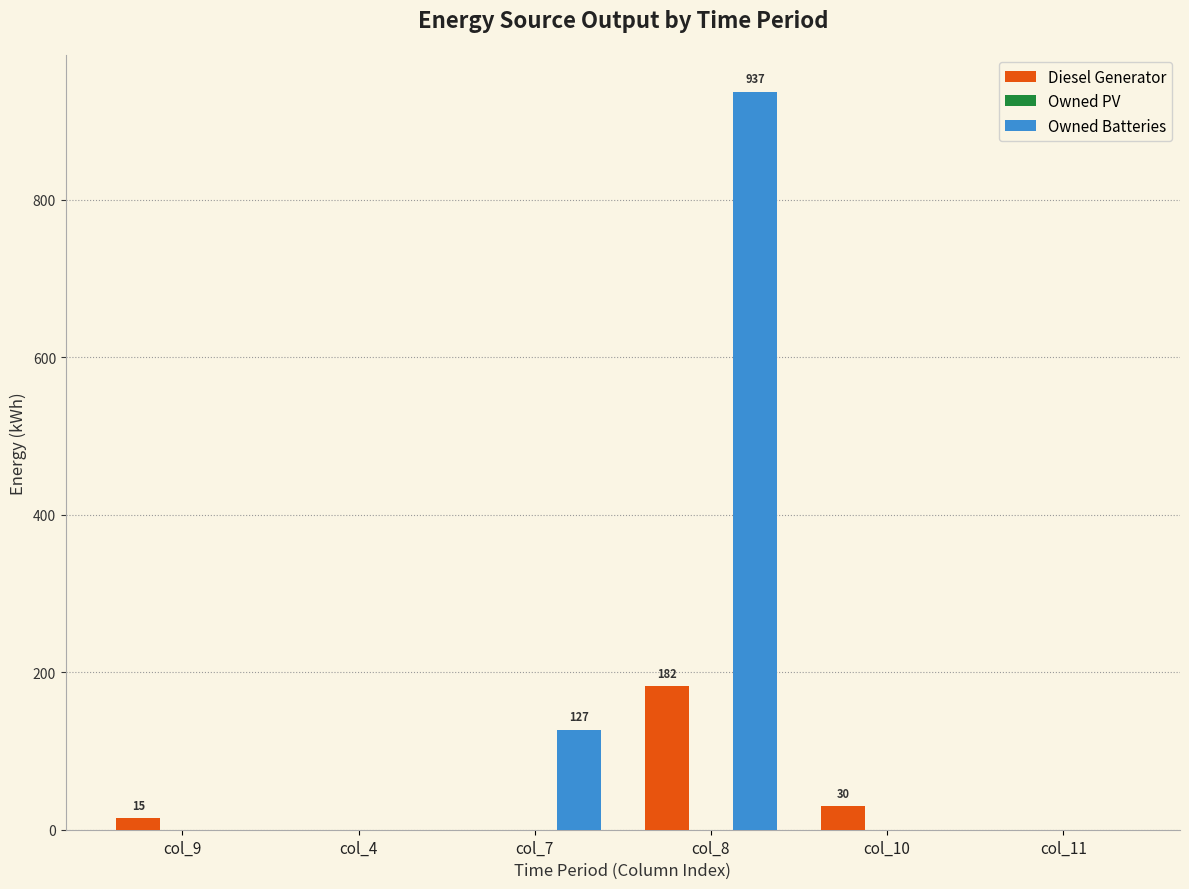

What is the sum of all Diesel Generator values?

227